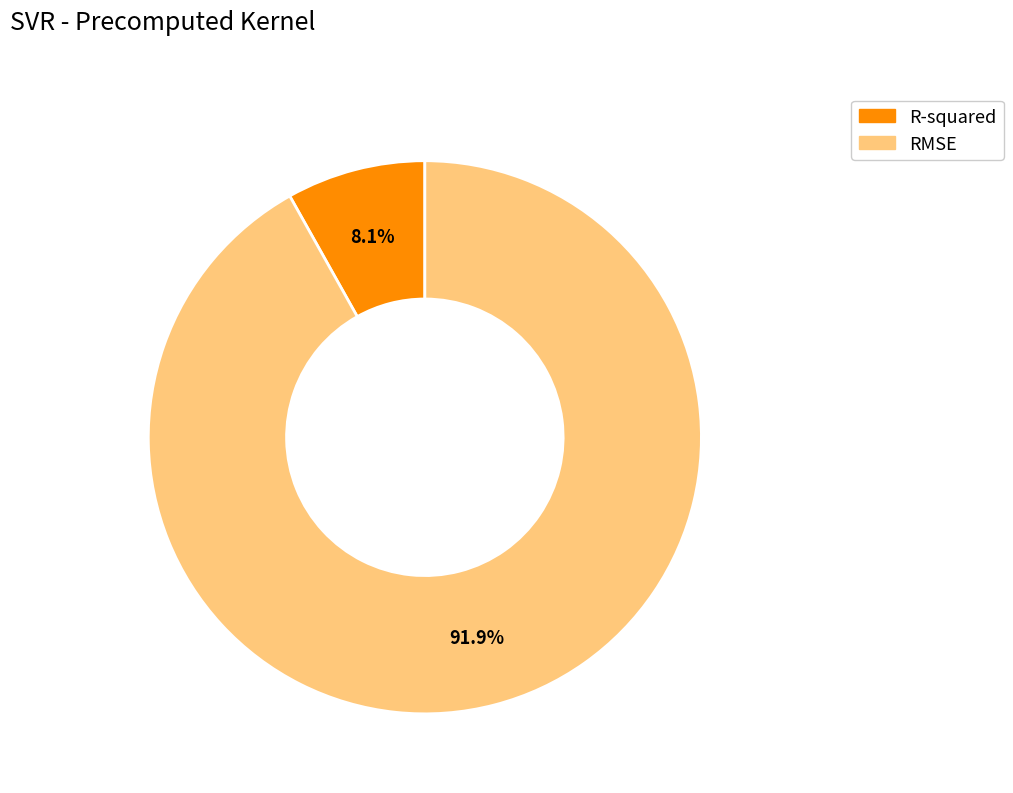

What is the majority slice?

RMSE